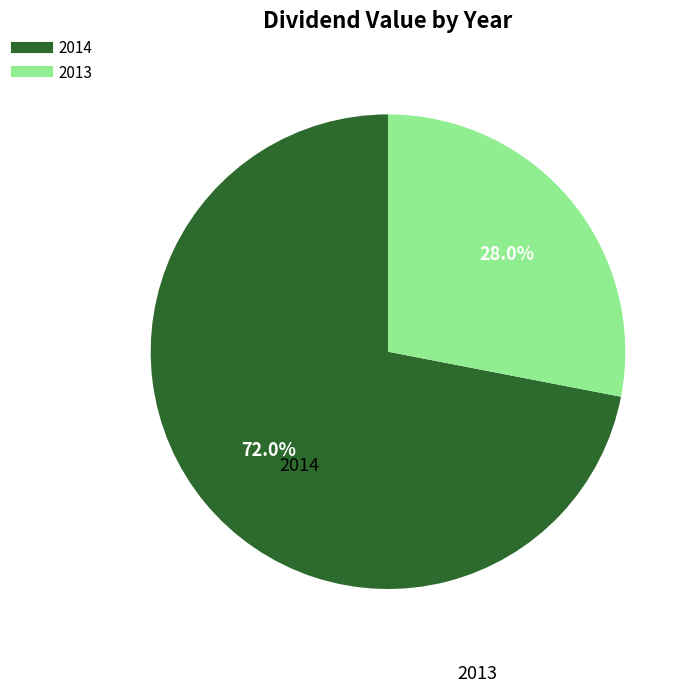

What percentage is the 2014 slice, to the nearest percent?

72%